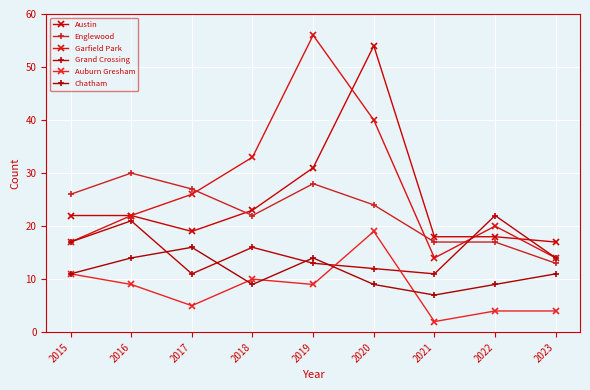

What is the difference between the second highest and second lowest values in the Garfield Park series?

26